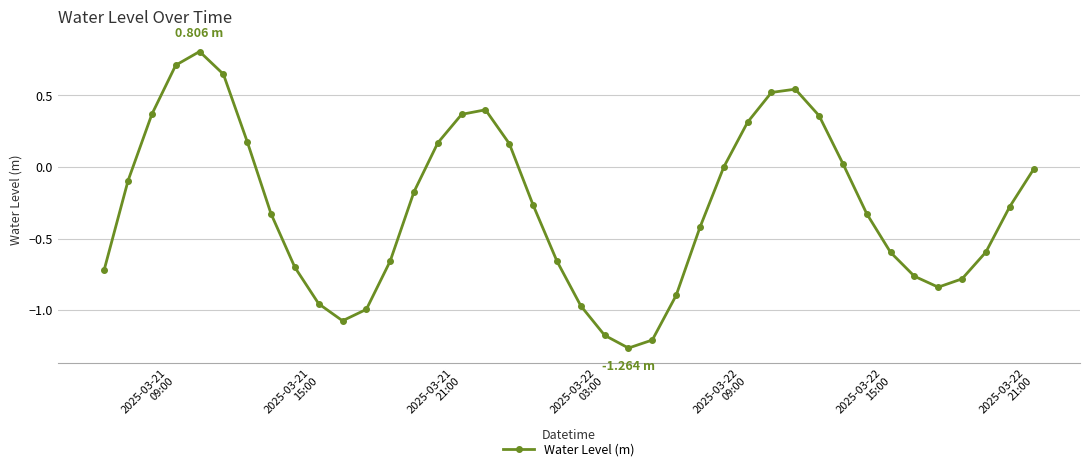

What is the difference between the maximum and minimum values?

2.1